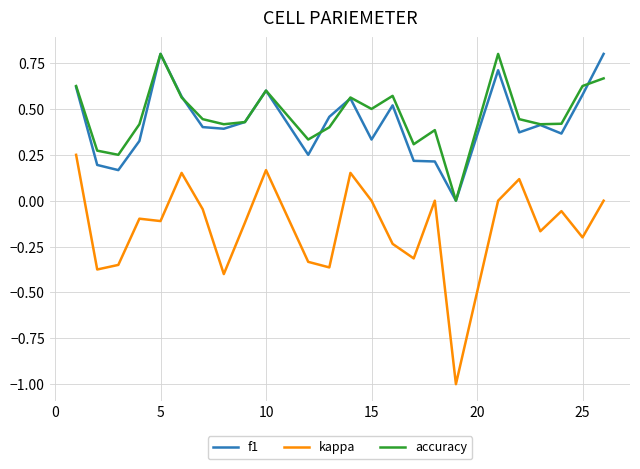

What is the maximum value shown in the chart?

0.8